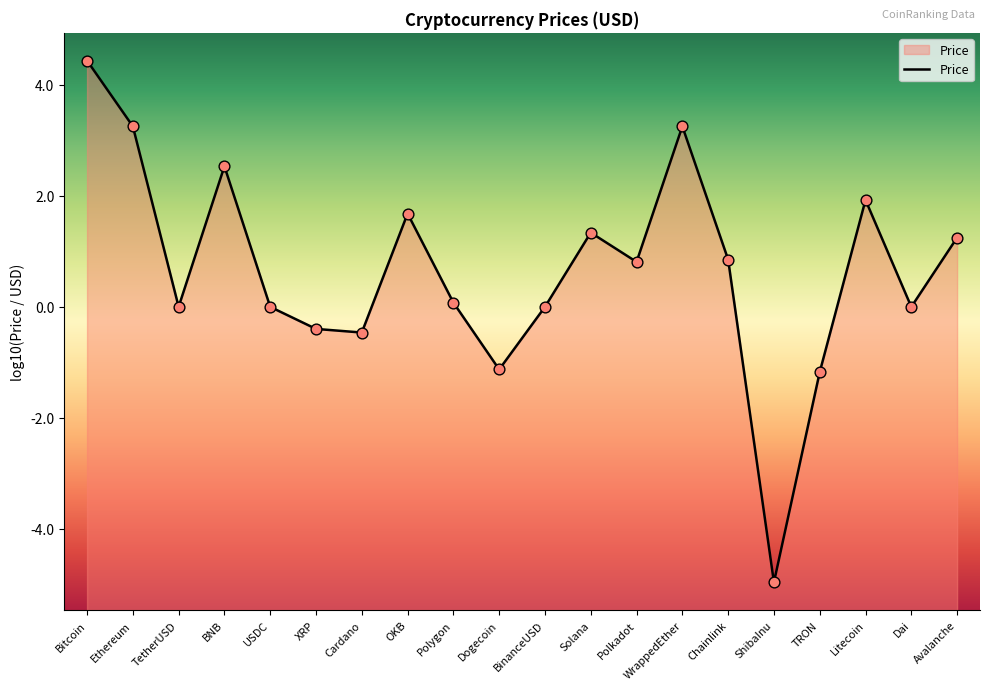

What is the change in value from Polygon to Polkadot?

+0.7